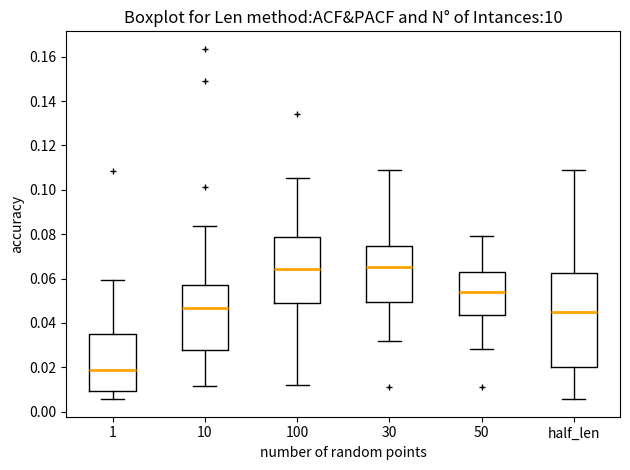

Where does the median line of the box for 100 sit on the y-axis? The values are not printed on the chart, so give them approximately, as read against the axis.

0.064